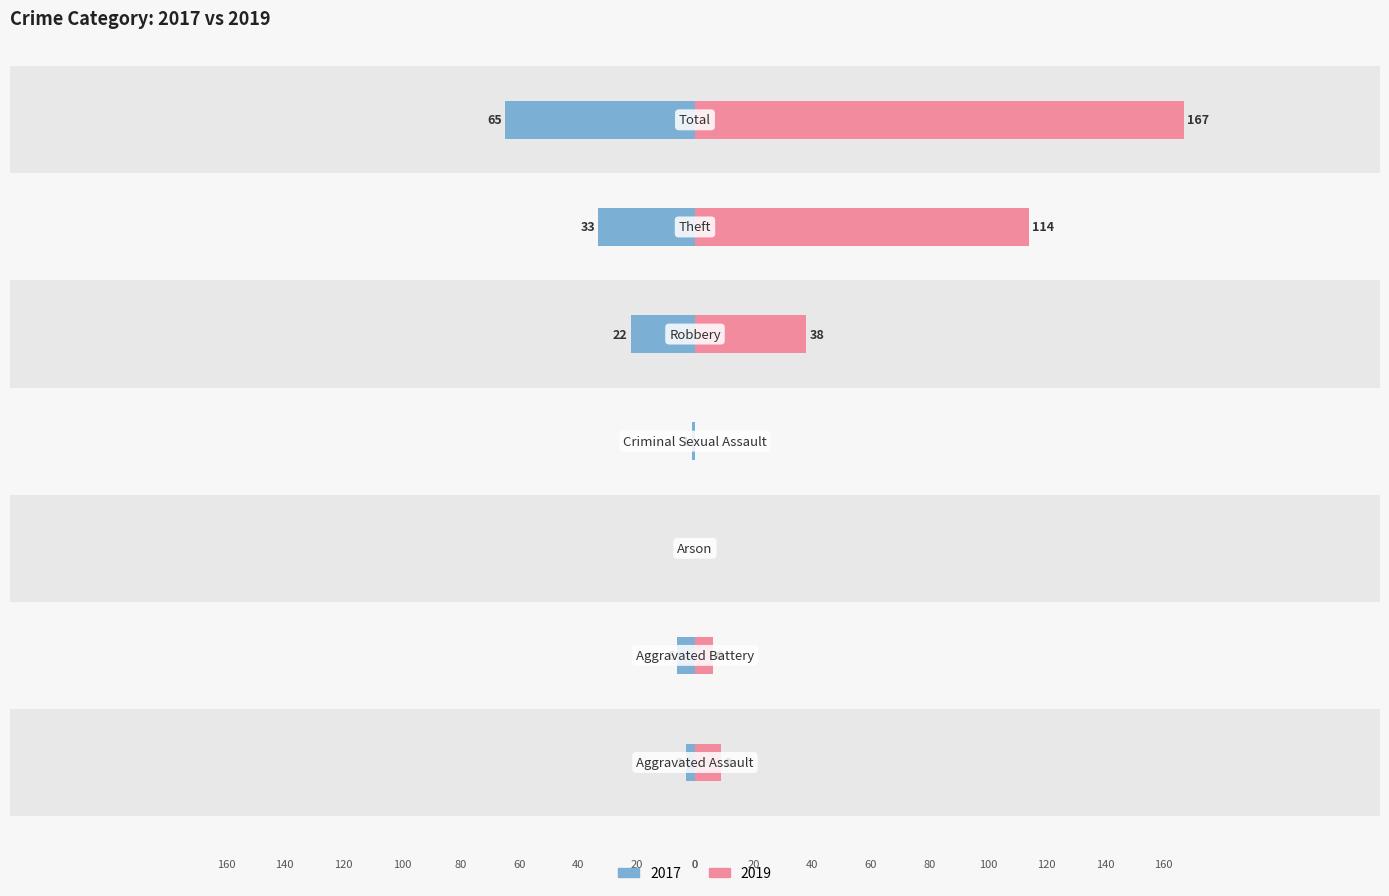

How many values in the Right (2019) series are below 9?

3